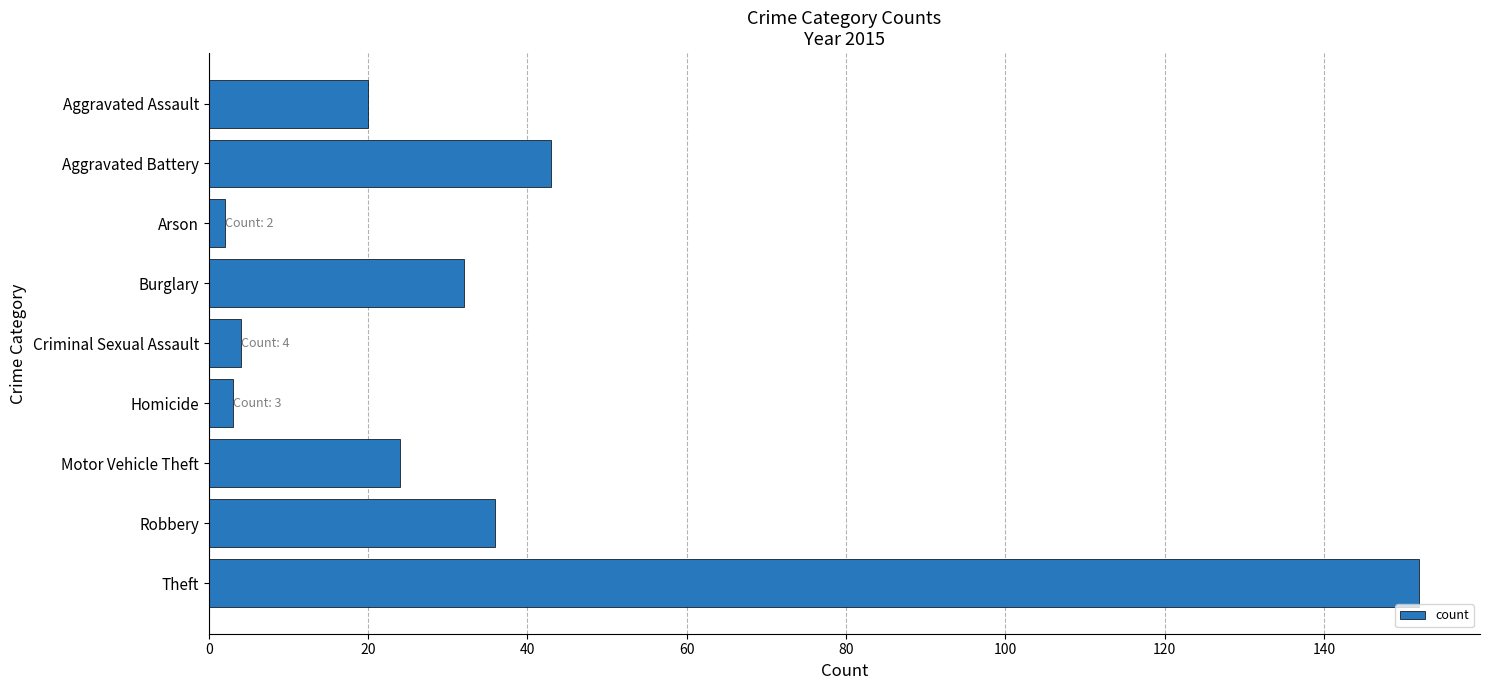

Reading top to bottom, transcribe all the data shown in this chart.

20	43	2	32	4	3	24	36	152